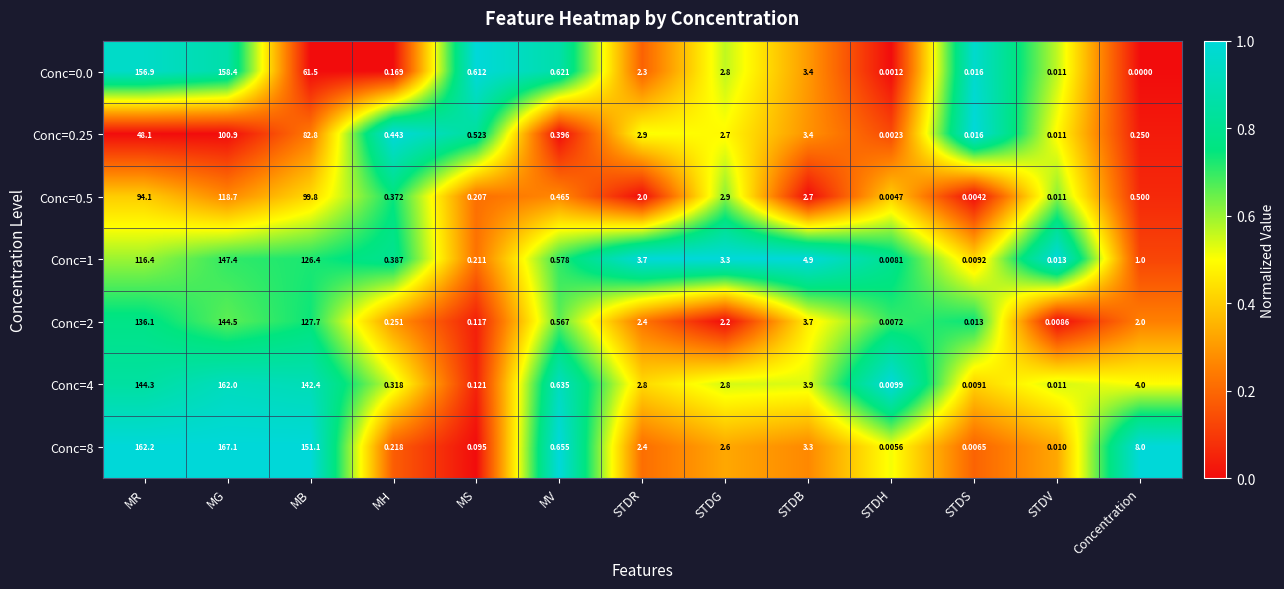

What is the spread (max minus min) of values at STDB?

2.2